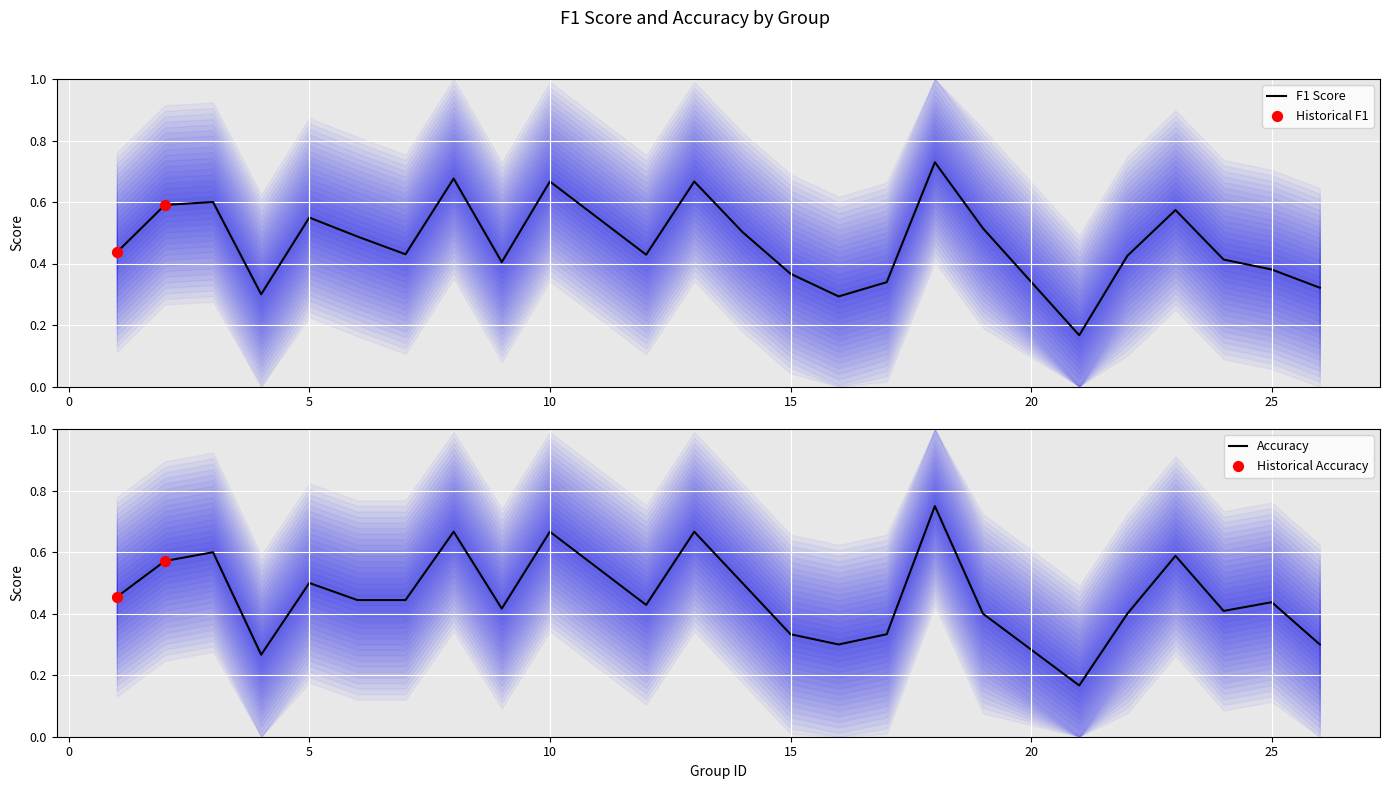

What are all the series names shown in the legend?

f1, accuracy